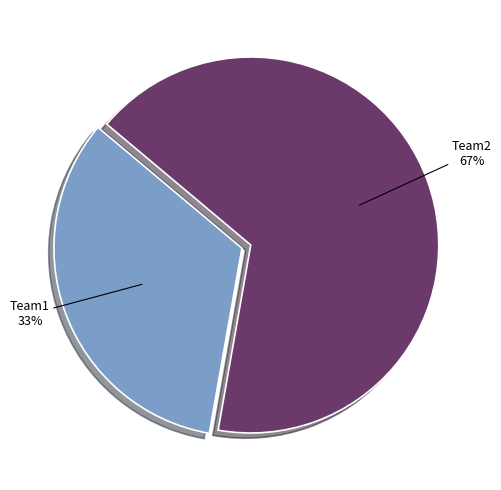

Is there a majority slice in this chart?

Yes